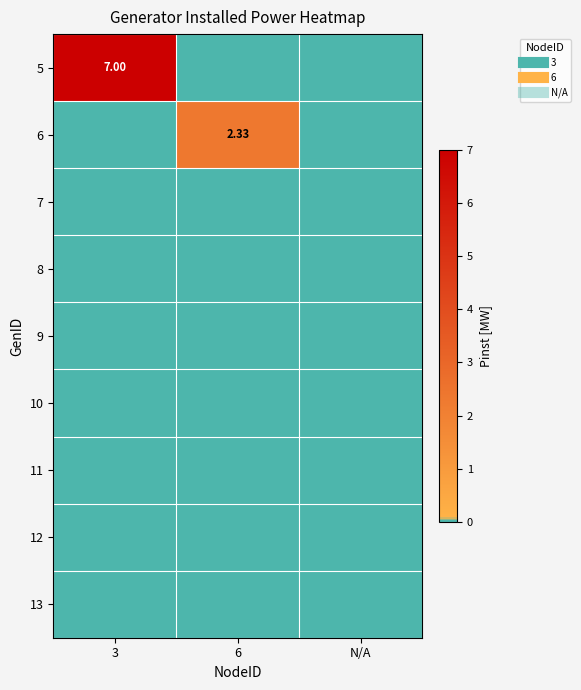

At which category is the sum across all series the highest?

3